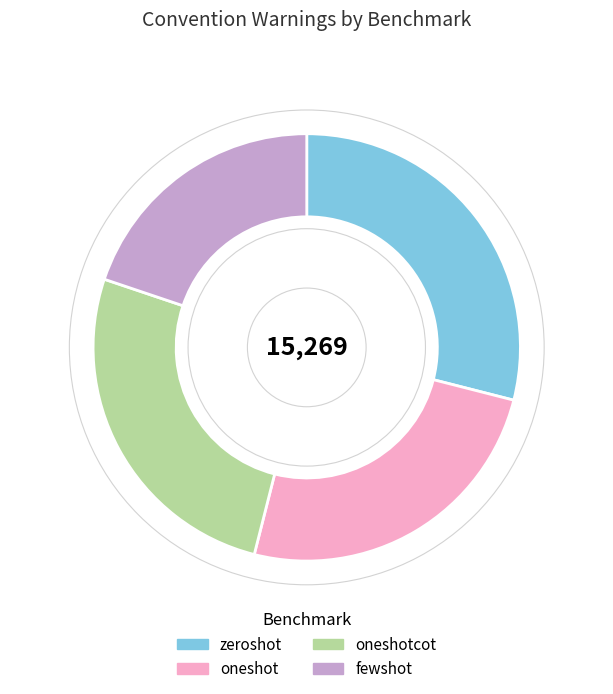

Rank the categories by value from lowest to highest.

fewshot, oneshot, oneshotcot, zeroshot